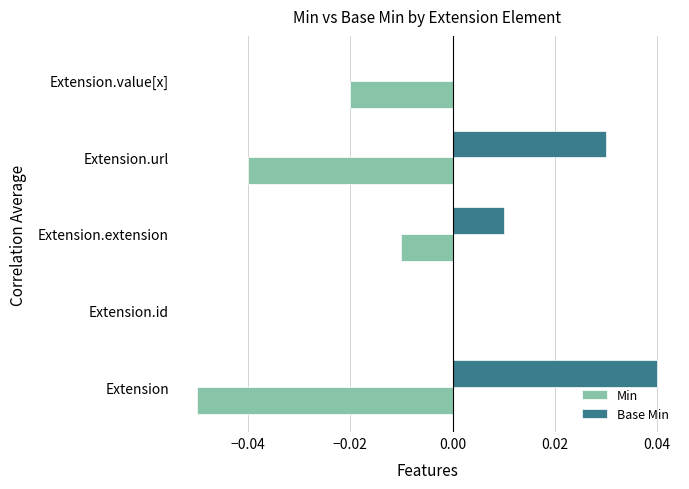

Which series has the largest total across all categories?

Base Min